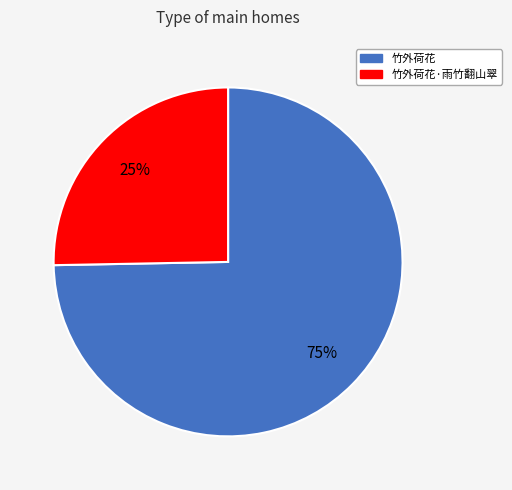

Is it true that 竹外荷花 is 75% of the pie?

True